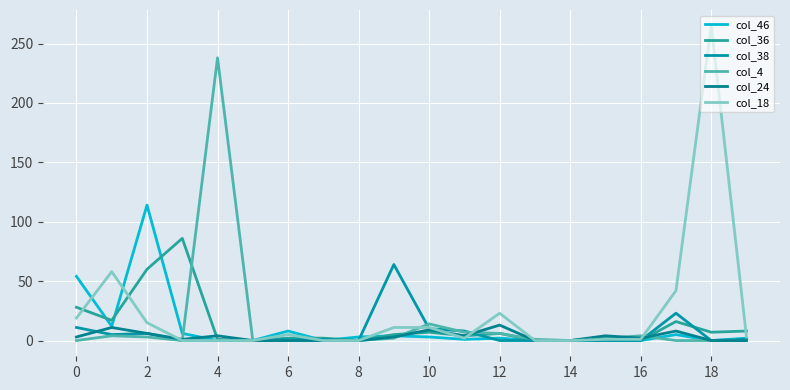

Does the chart have visible grid lines?

Yes